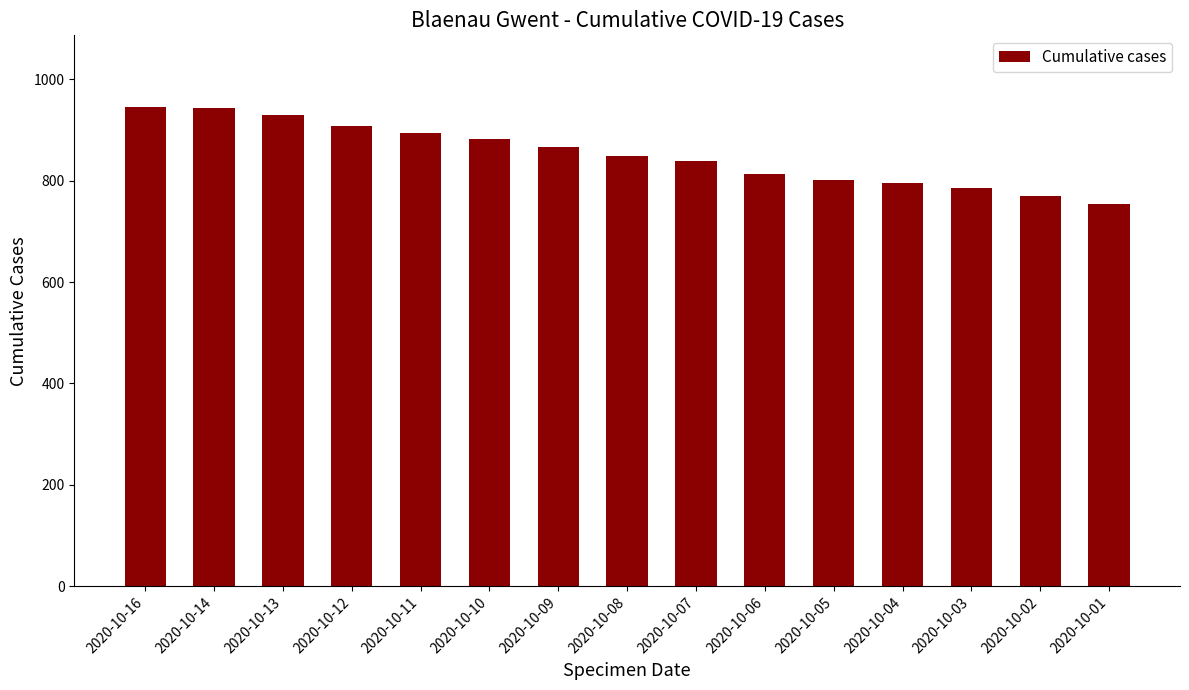

What is the value of the 5th bar from the left?

894